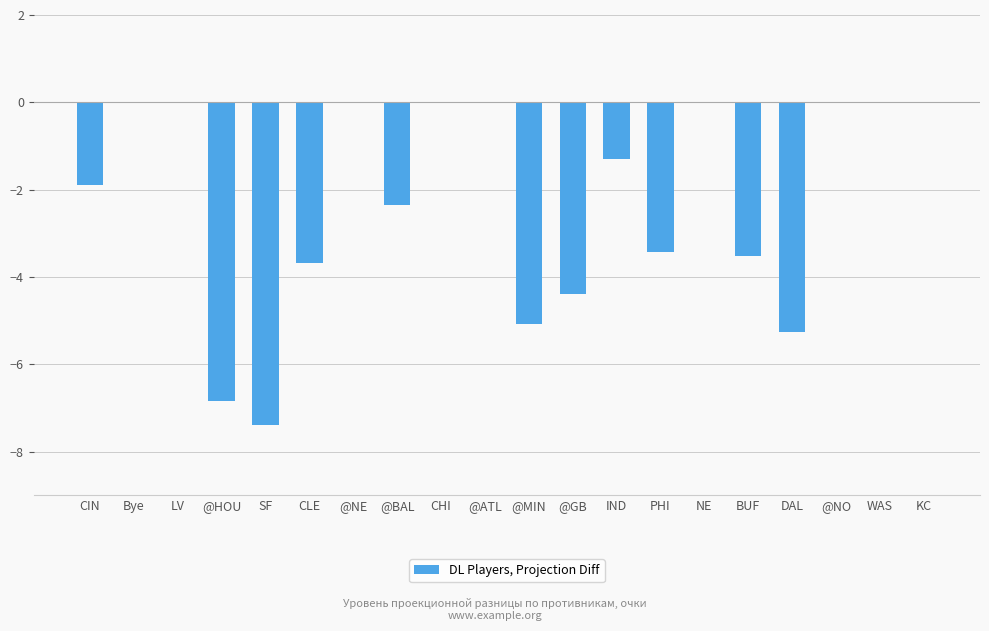

Where does the data first go above -1?

Bye